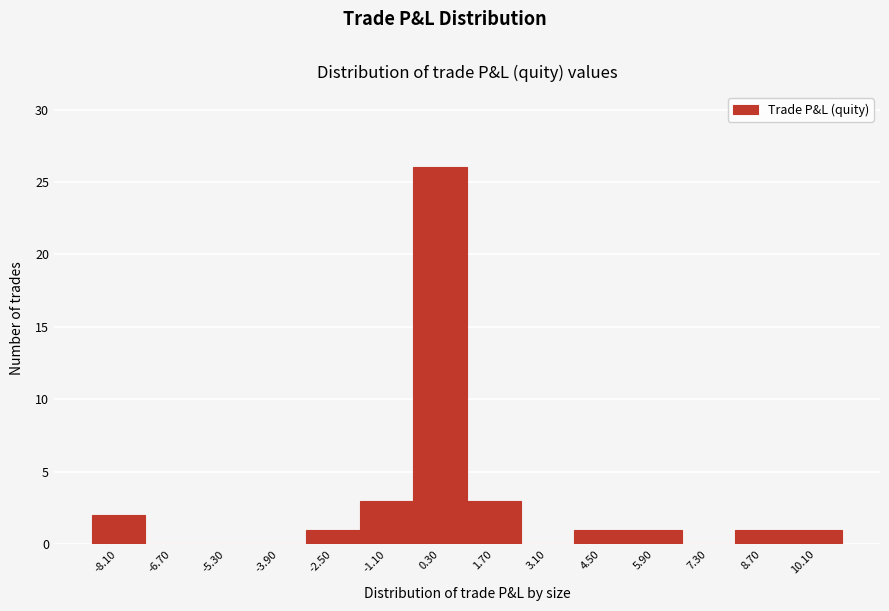

Over which range of the x-axis is the bar tallest?

-0.4 to 1.0